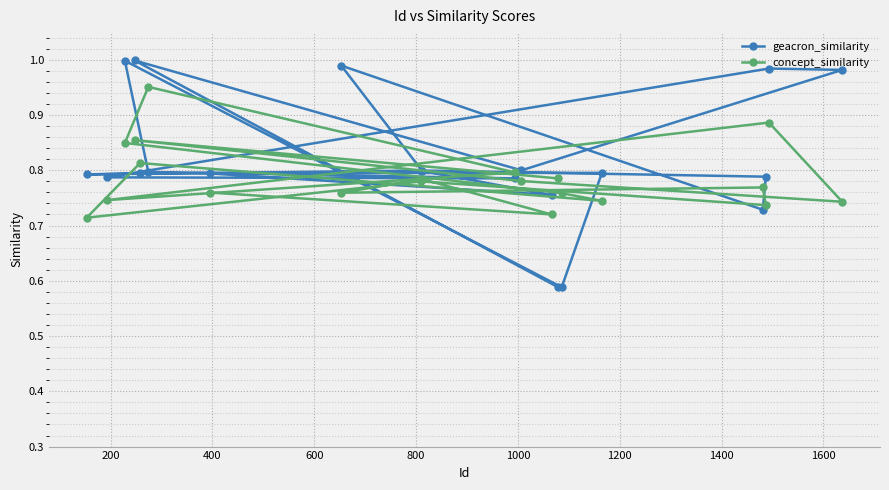

List the series in order of their overall mean, highest first.

geacron_similarity, concept_similarity